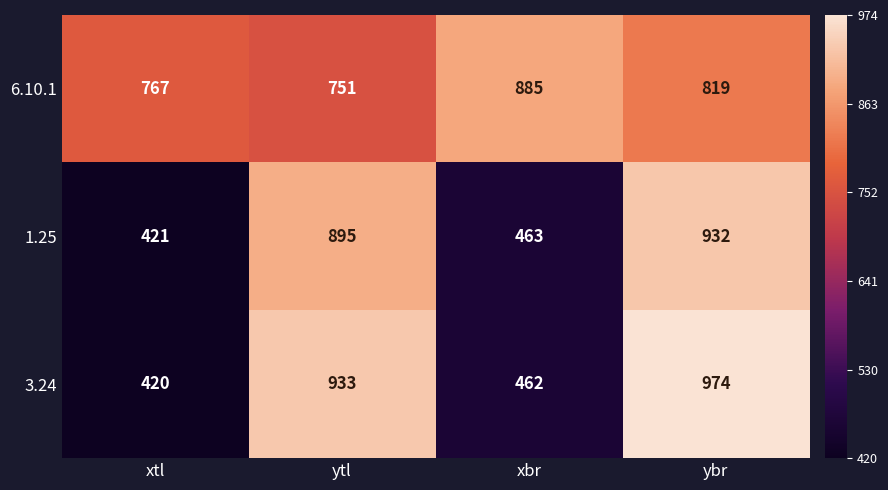

Reading left to right, extract all data points from this chart.

6.10.1: 767	751	885	819
1.25: 421	895	463	932
3.24: 420	933	462	974